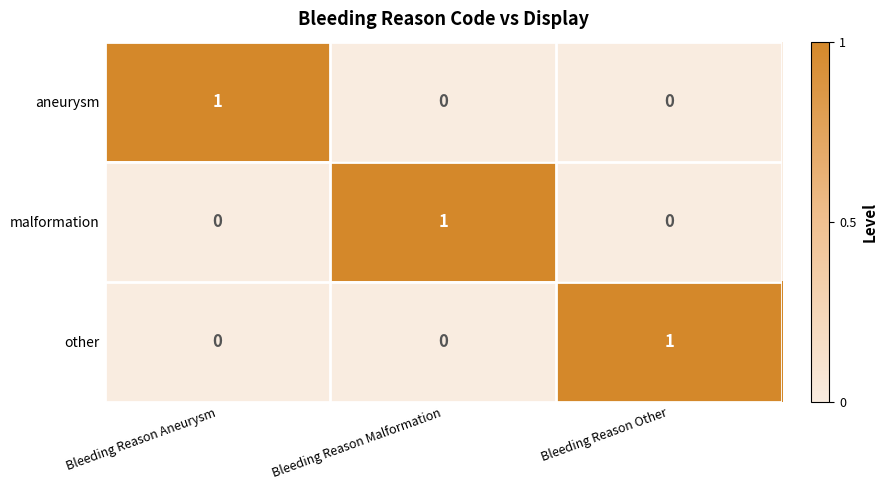

The value of other at Bleeding Reason Other is 1. True or false?

True